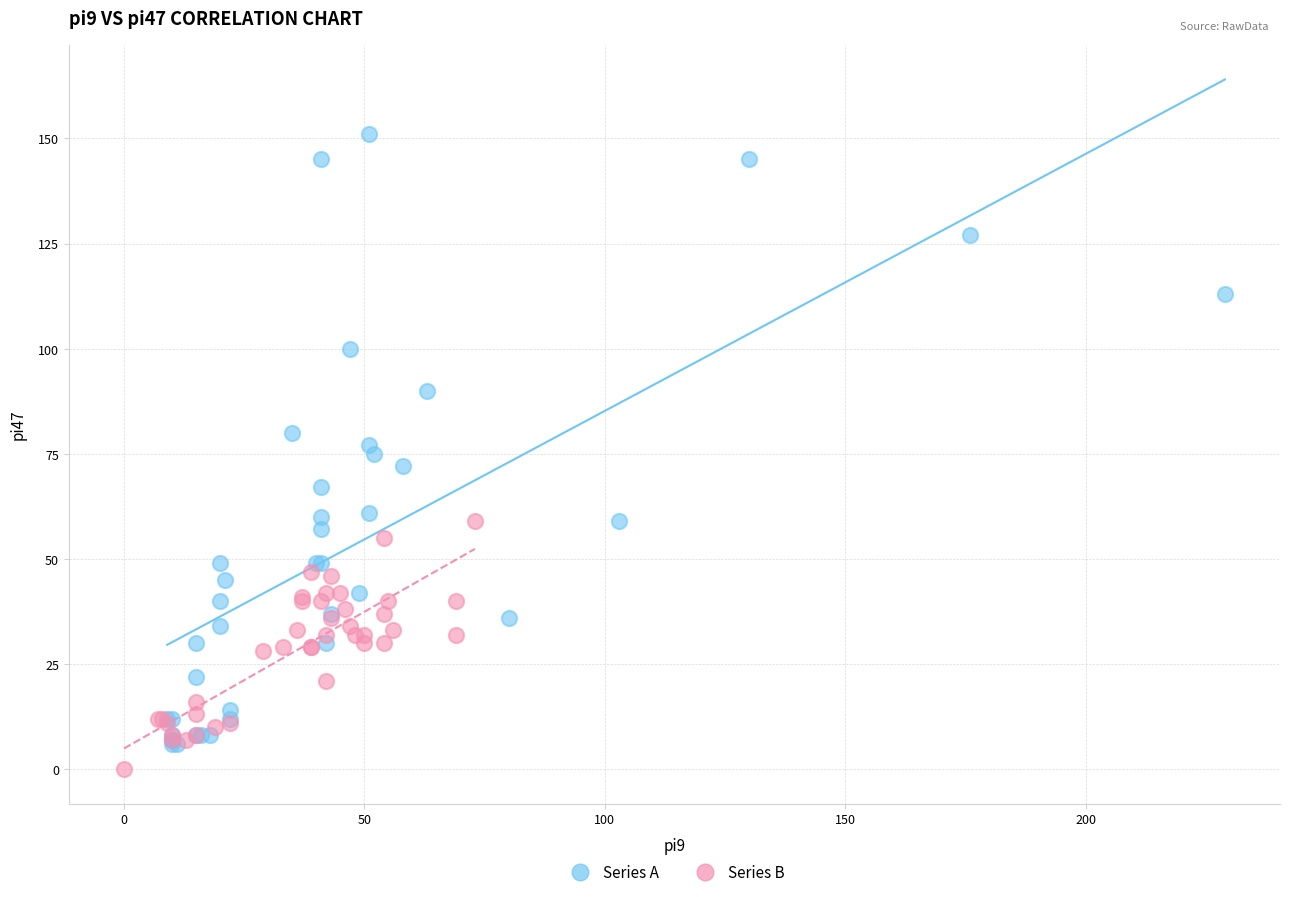

Which series contains the lowest Y value?

Series B